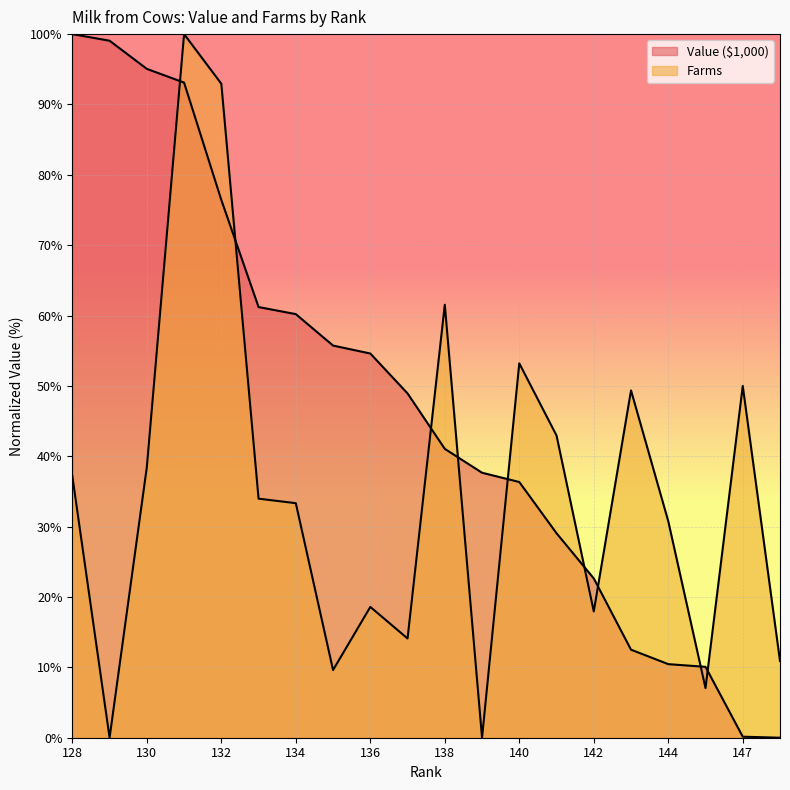

At which category does the chart reach its minimum across all series?

148